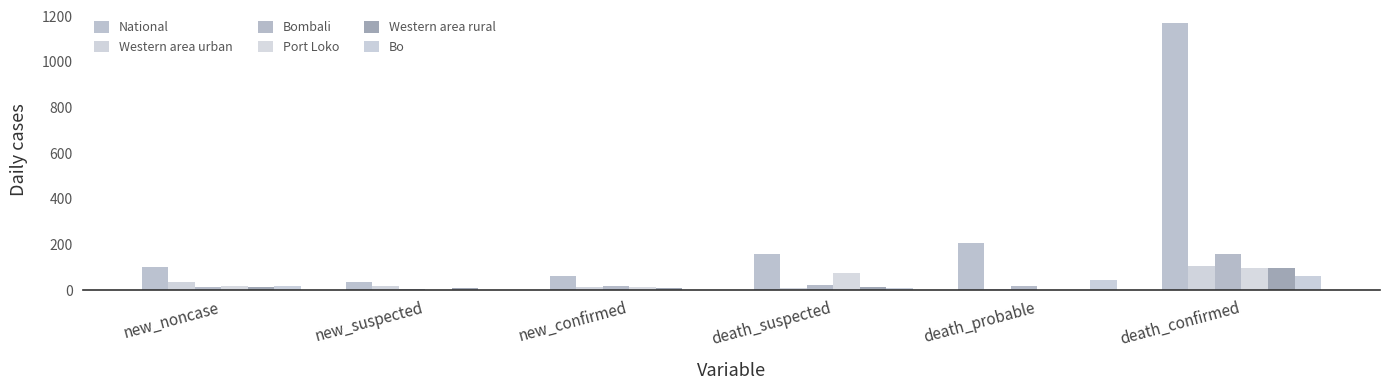

Does the chart contain stacked bars?

No